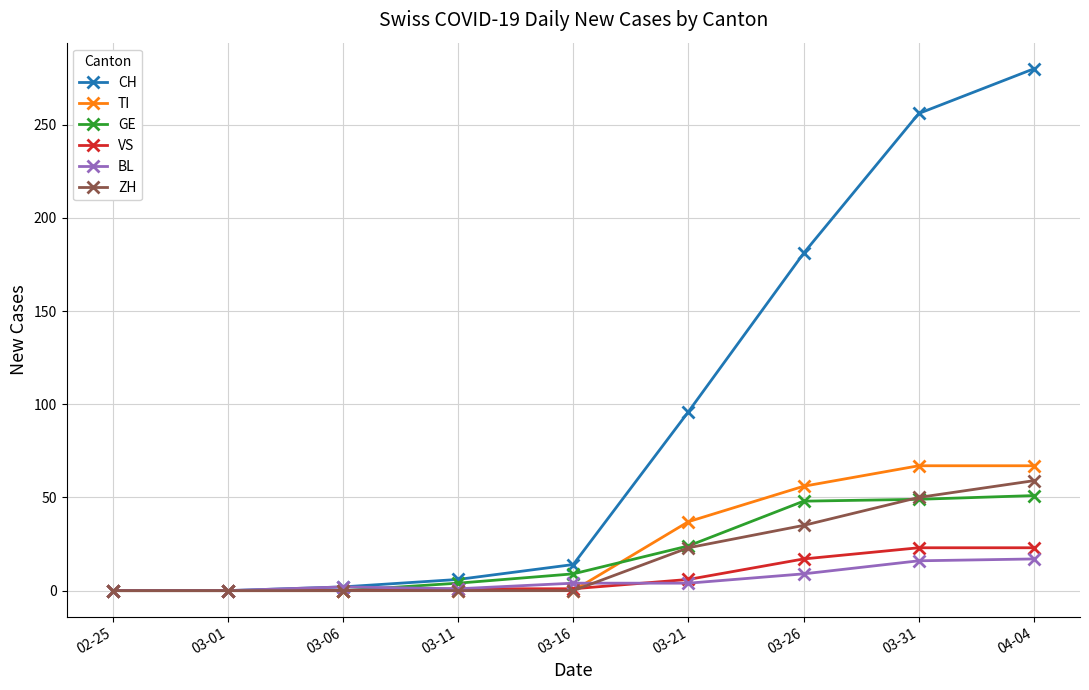

At which label is CH closest to 140?

03-26